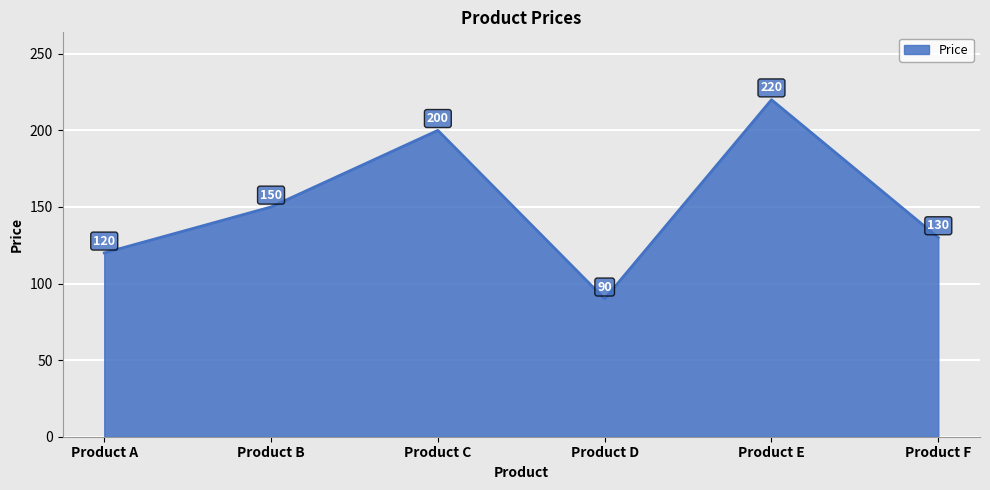

Does the chart have visible grid lines?

Yes